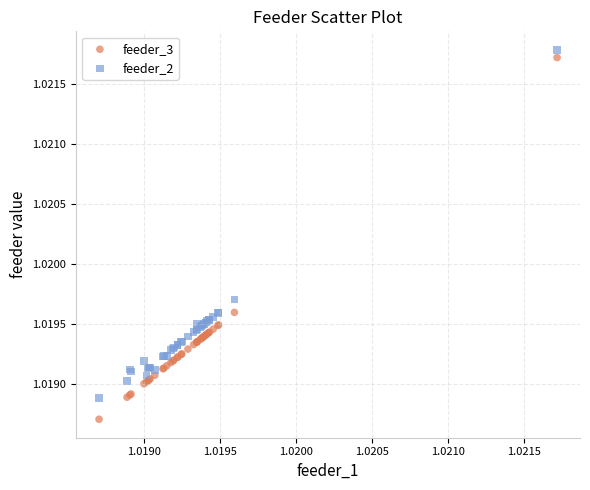

Which series reaches the minimum Y coordinate?

feeder_3